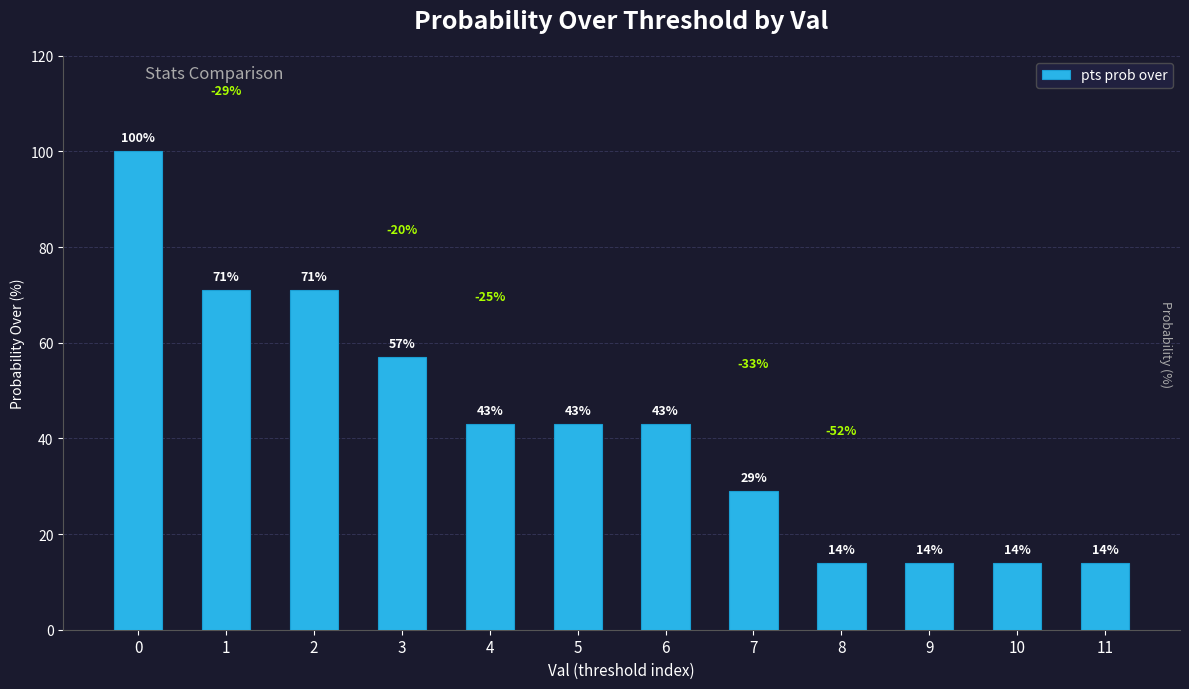

The value at 4 is 17. True or false?

False